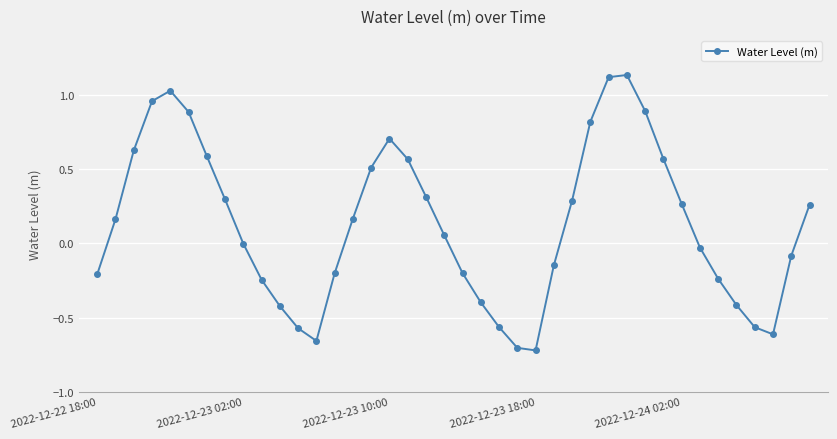

What is the difference between the second highest and second lowest values?

1.8